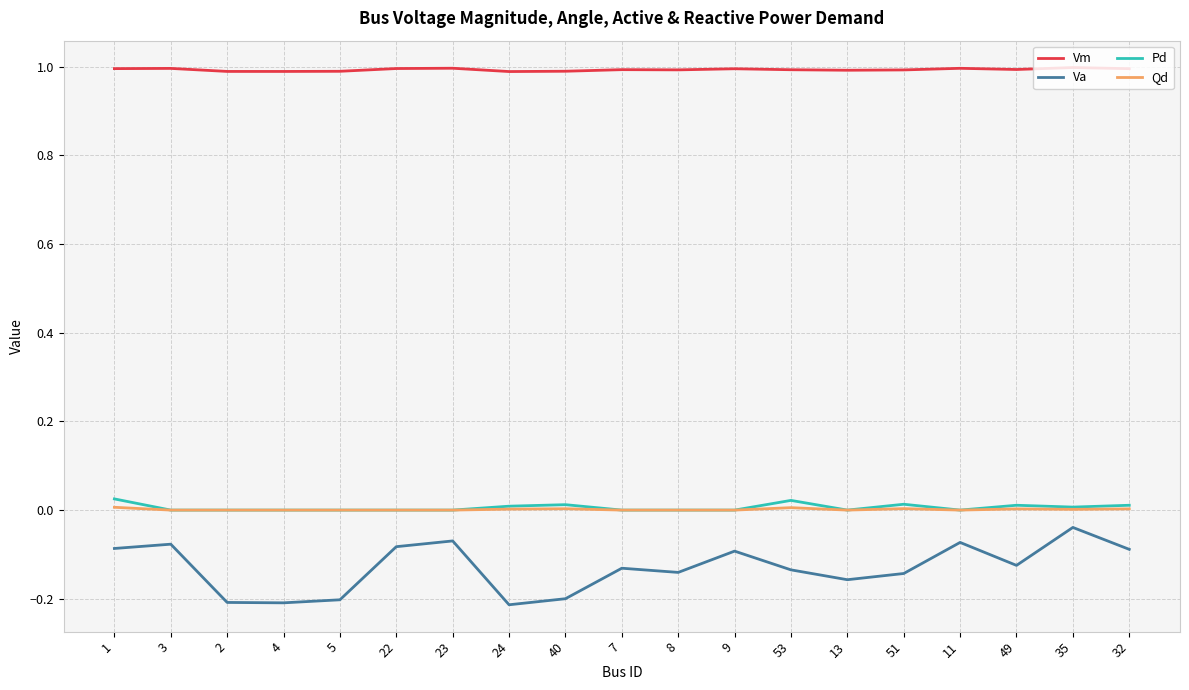

Is this an area chart (filled region under the line)?

No